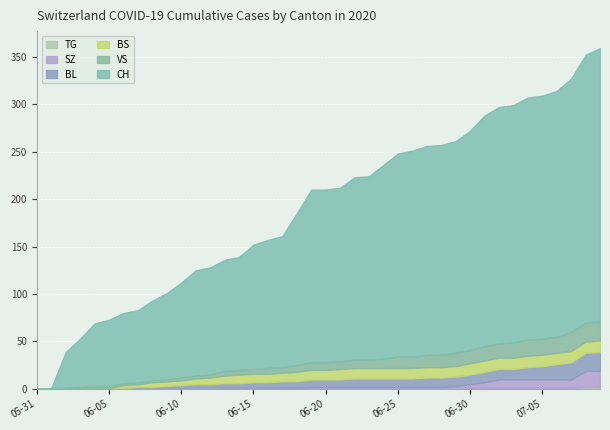

True or false: TG and BL cross at least once.

False